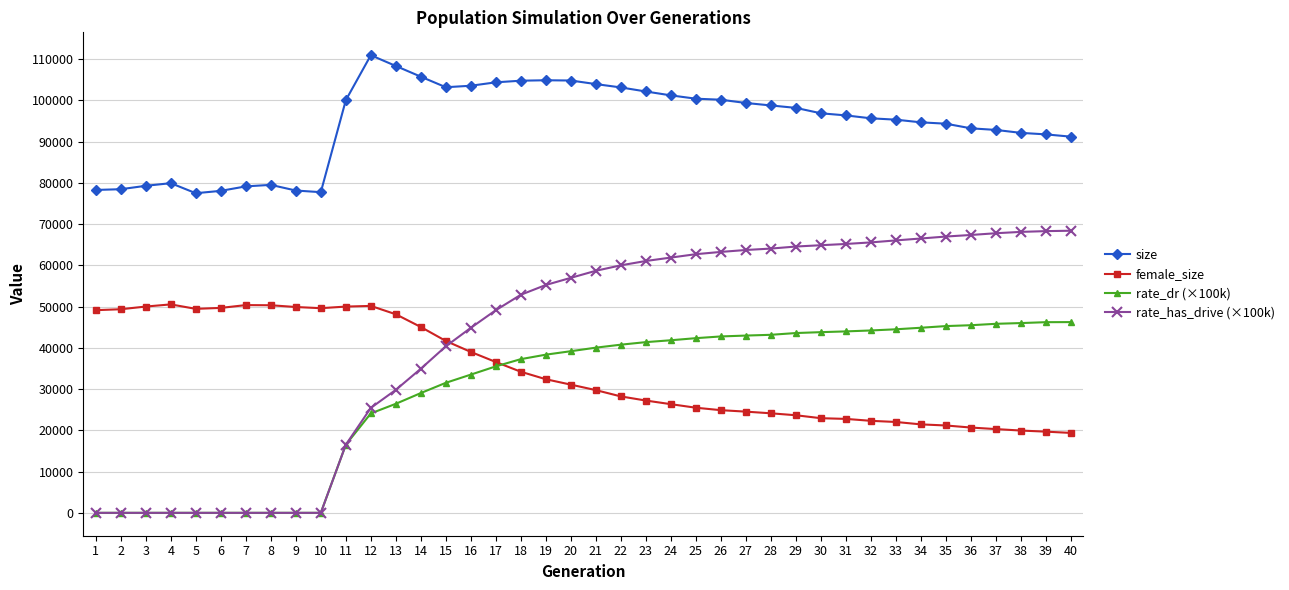

What is the difference between the rate_has_drive (×100k) values at 37 and 34?

1277.1